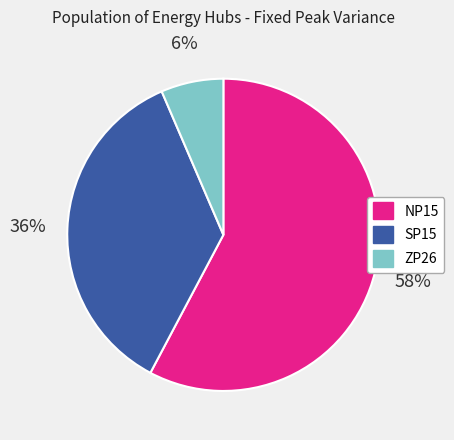

What is the smallest slice in the pie chart?

ZP26